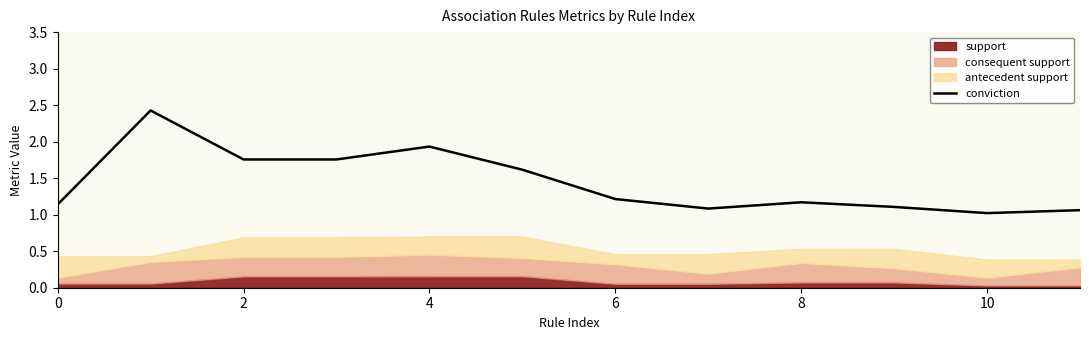

What is the minimum value for conviction?

1.0